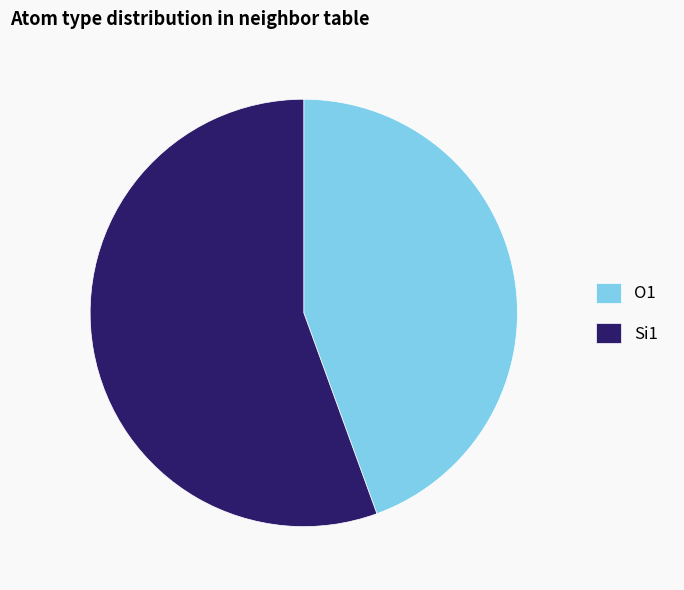

What is the largest slice in the pie chart?

Si1